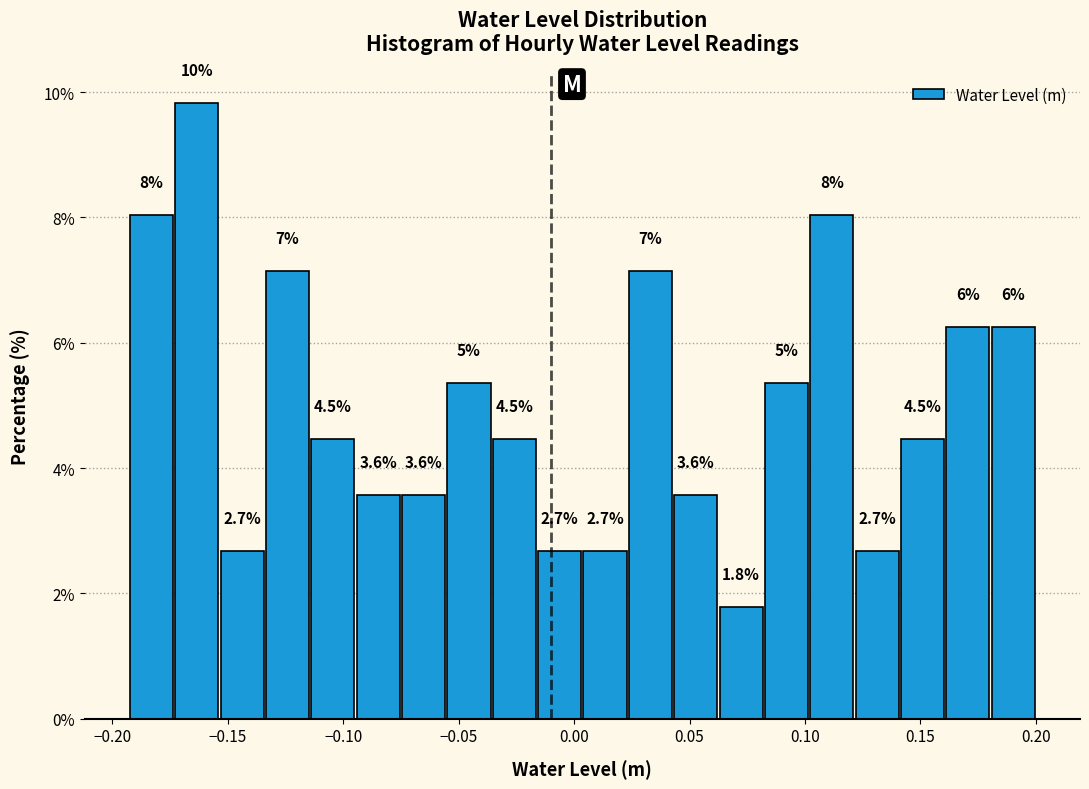

Around what value on the x-axis is the tallest bar? Give the approximate position of its centre, as read against the axis.

-0.165